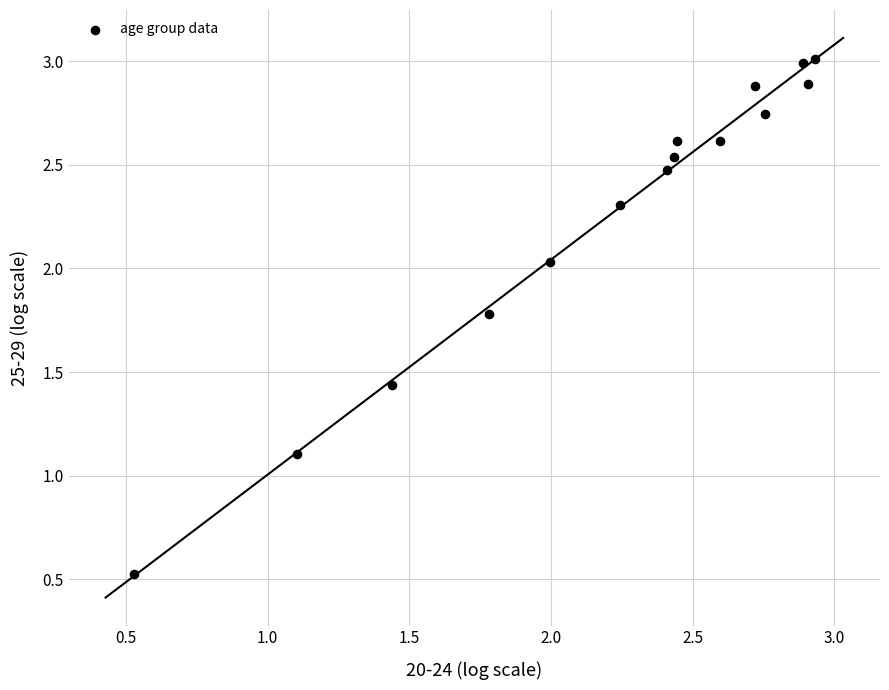

What is the range of X values (max minus min)?

2.4